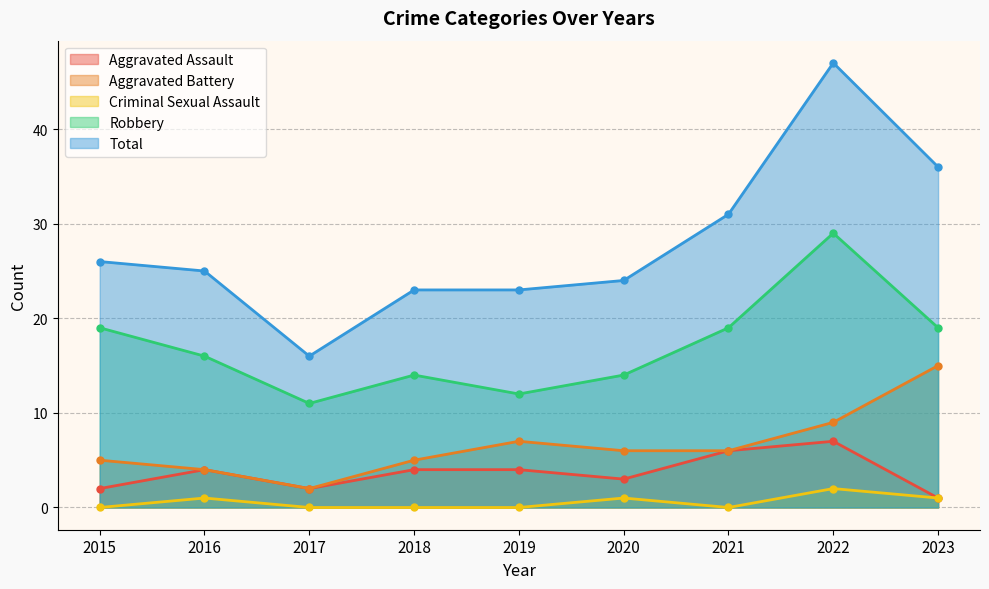

Between 2015 and 2021, which is larger?

2021